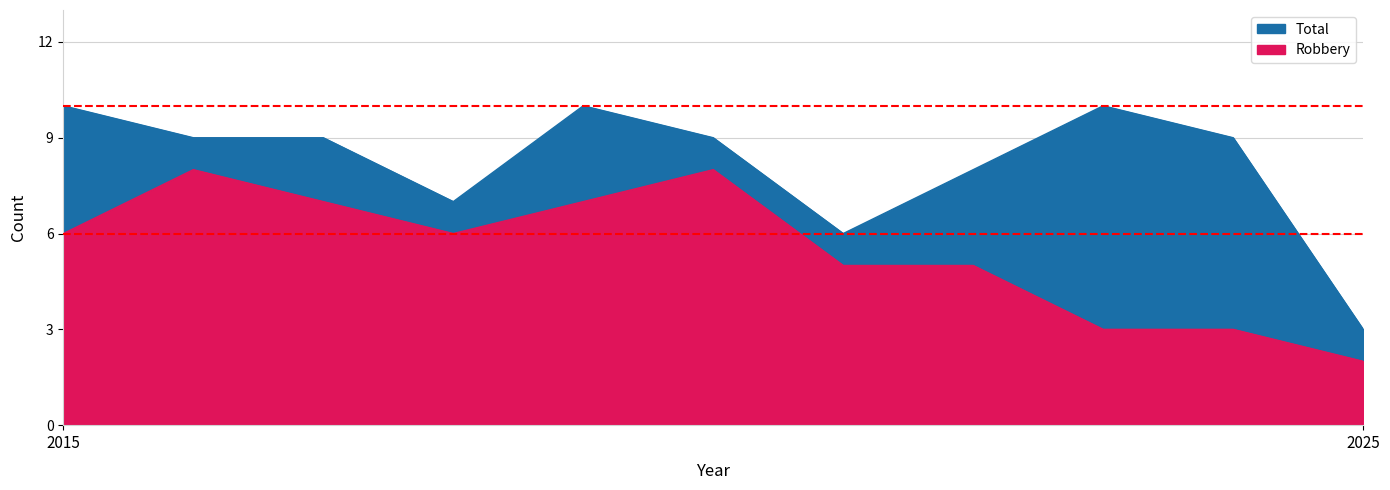

What is the maximum value for Total?

10